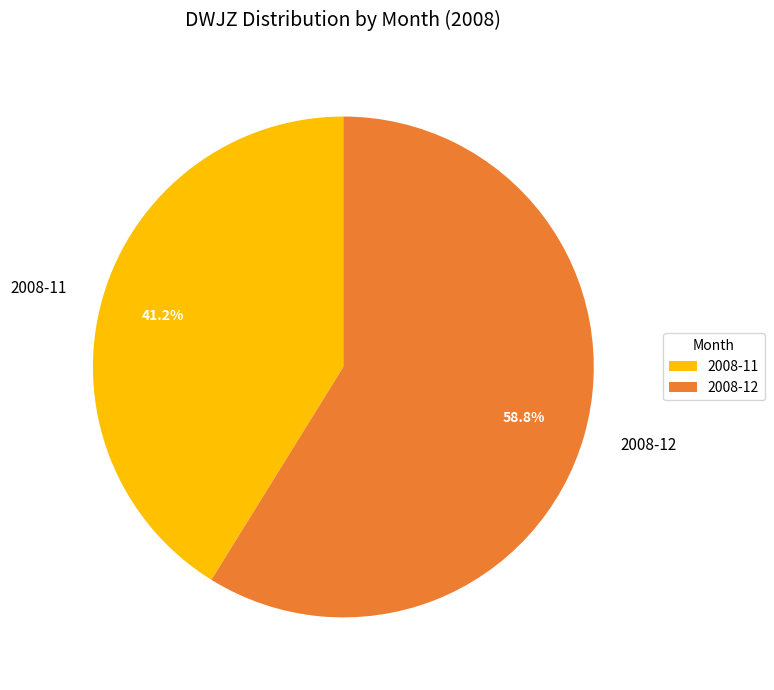

Combined, what portion of the pie is 2008-11 and 2008-12?

100.0%